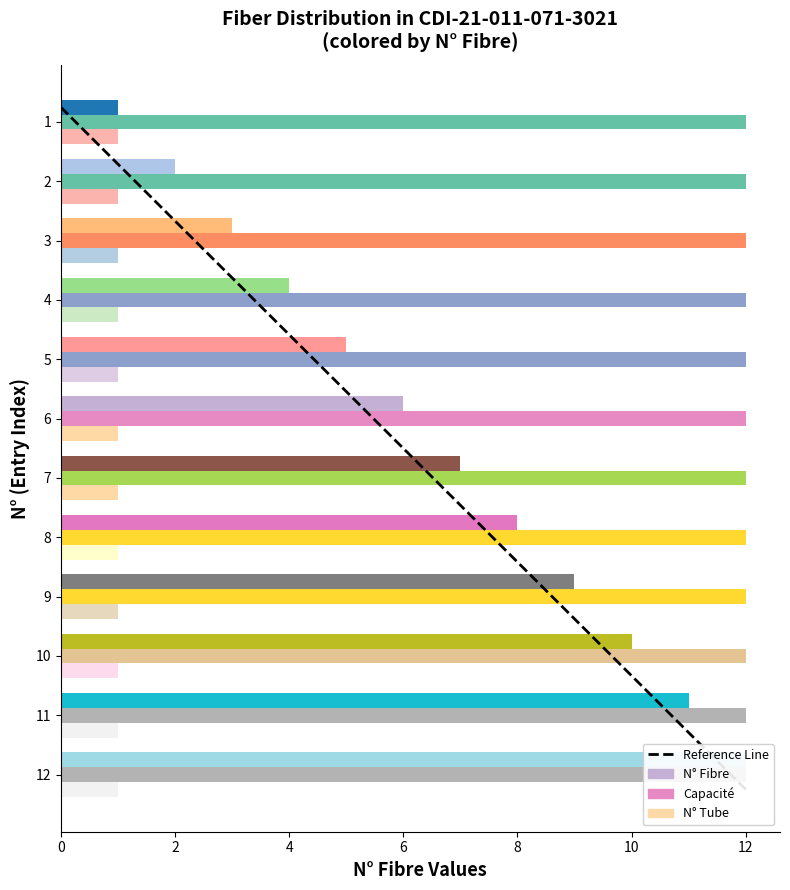

What is the average value of the N° Fibre series?

6